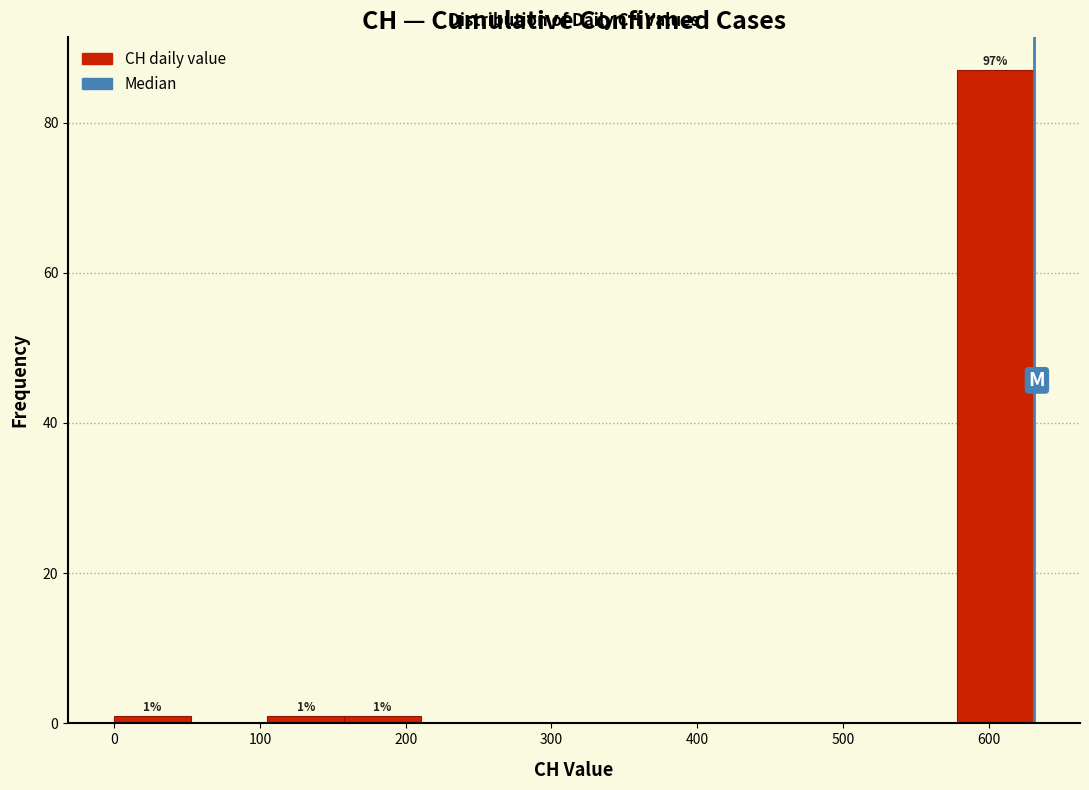

Over which range of the x-axis is the bar tallest?

580 to 630